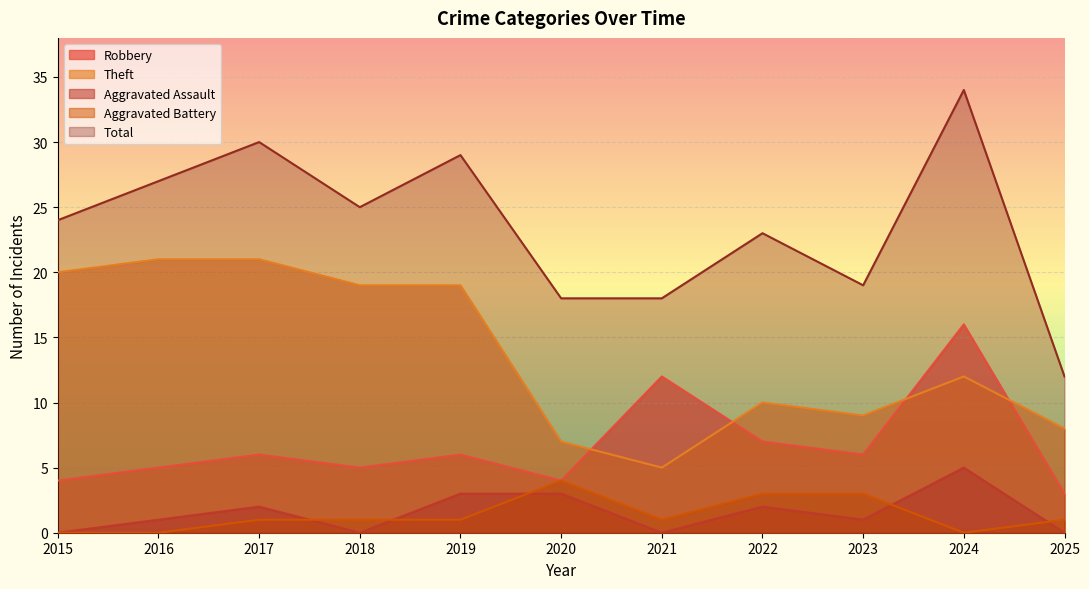

What is the average value of the Theft series?

14